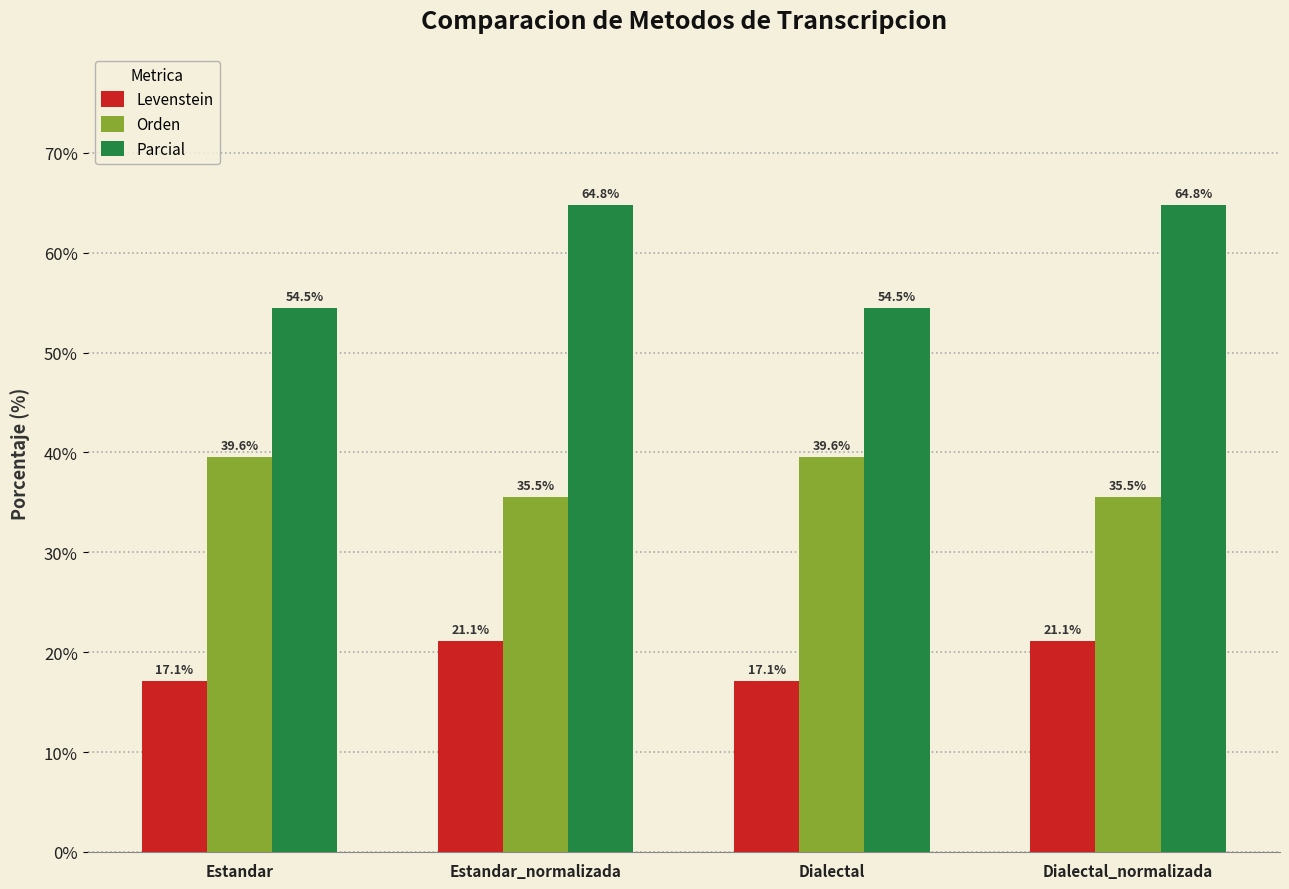

What is the spread (max minus min) of values at Dialectal_normalizada?

43.7